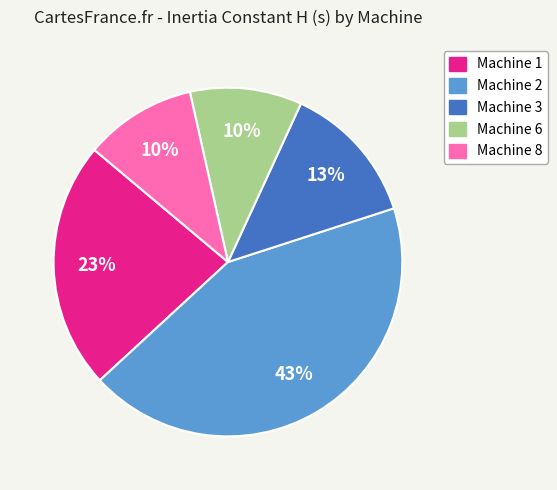

Count the number of slices in the pie.

5